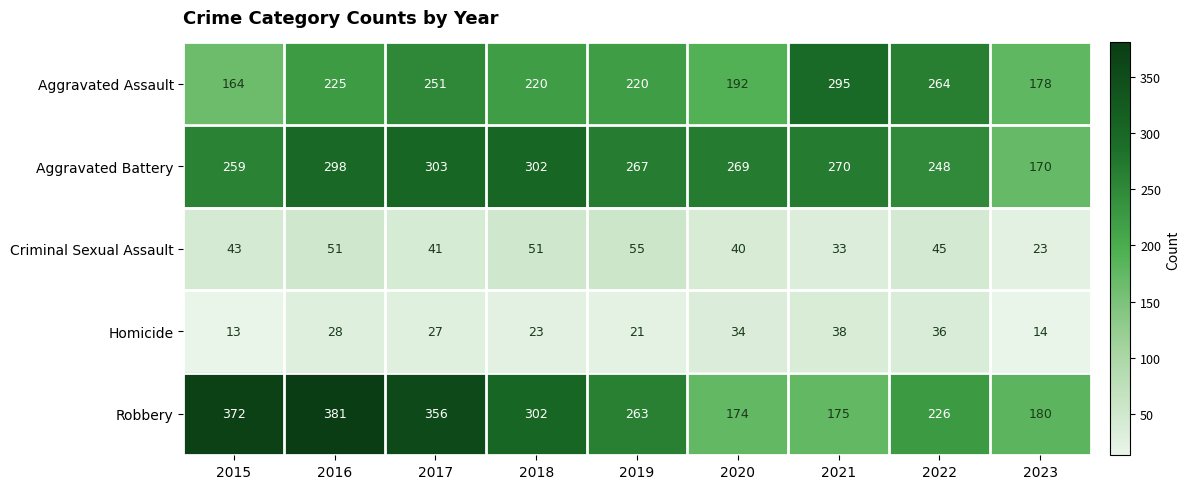

Which series has the widest spread of values?

Robbery